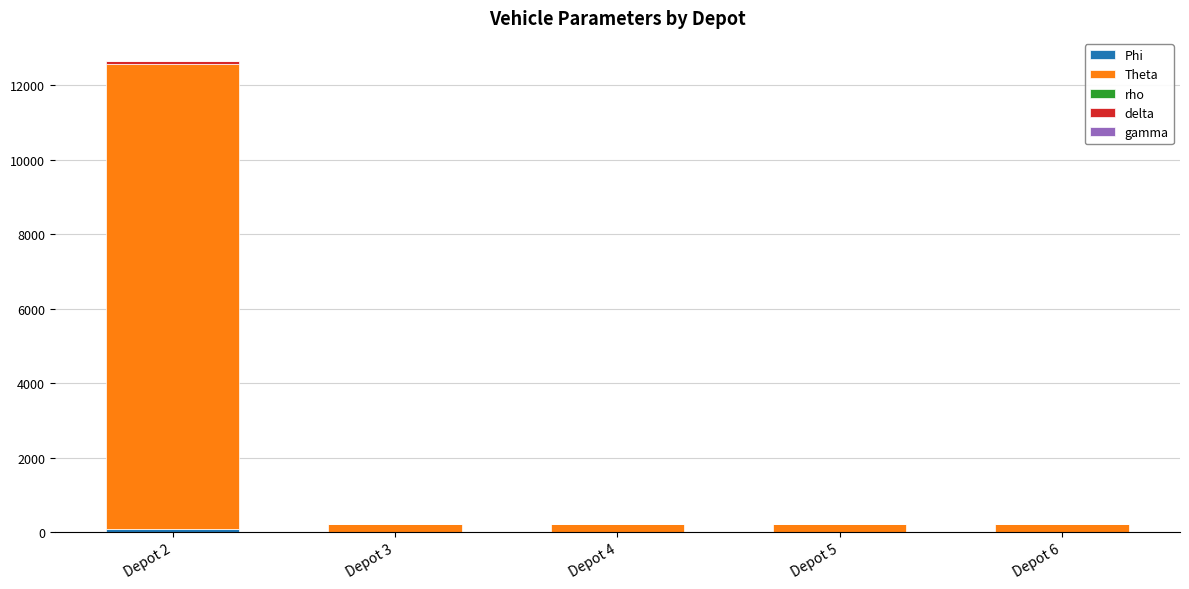

At which category is the sum across all series the highest?

Depot 2